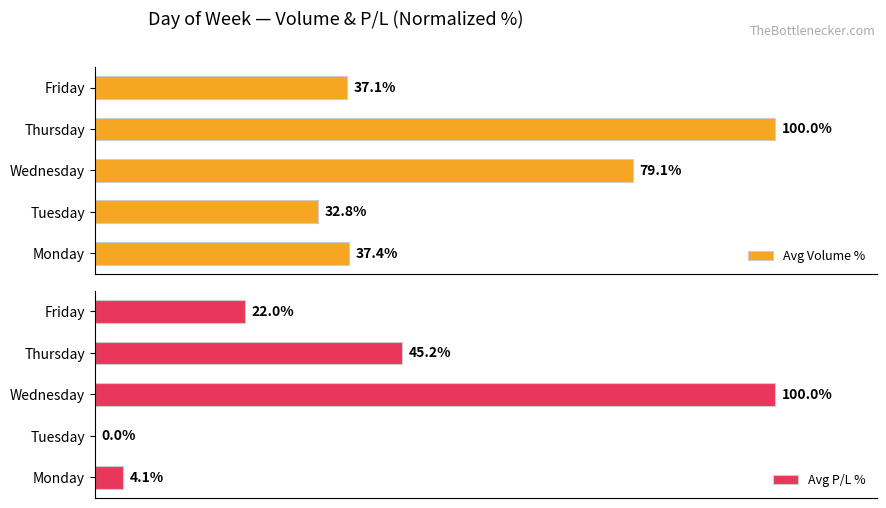

Which series has the largest total across all categories?

Avg Volume %